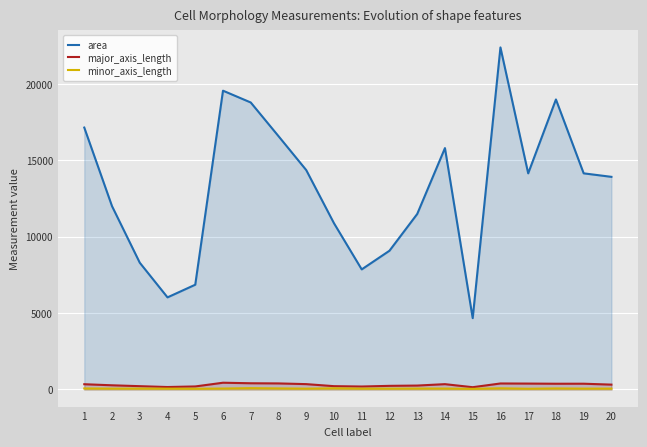

Read the major_axis_length value at 8.

396.4